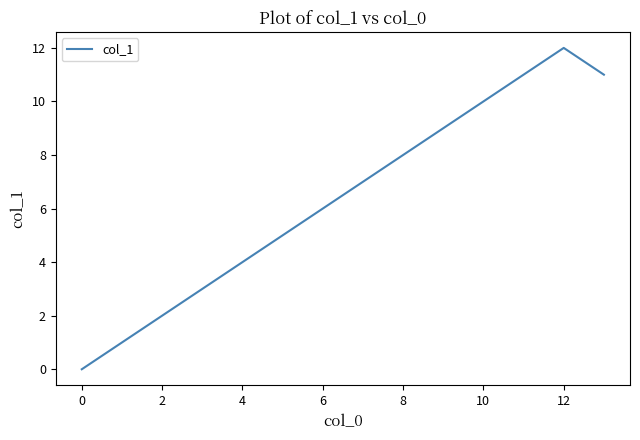

What is the greatest value displayed?

12